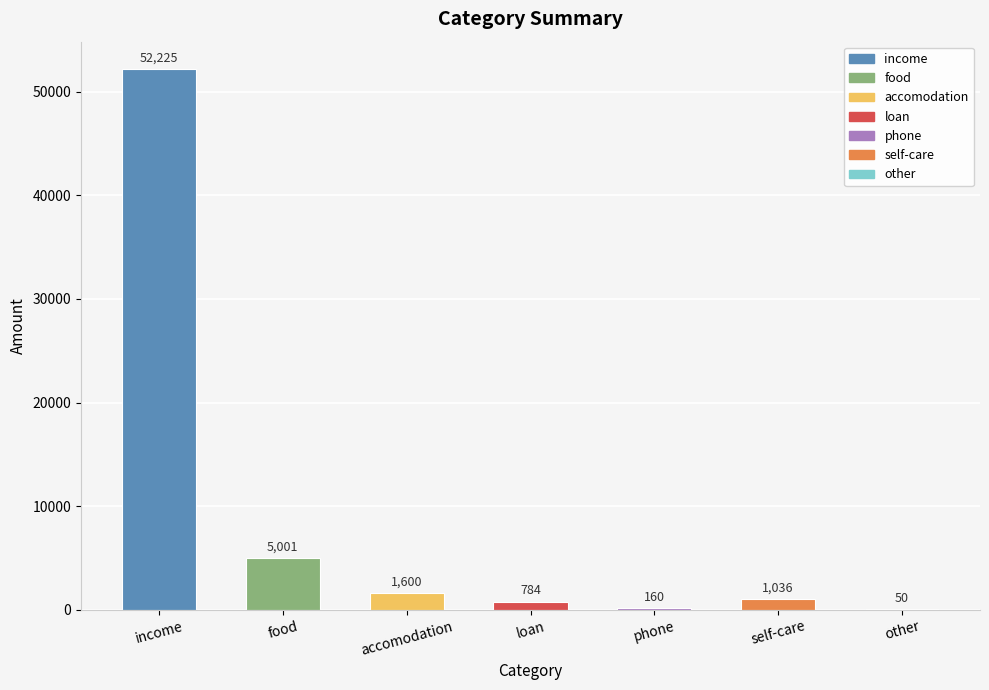

At which label does the data first exceed 1036?

income